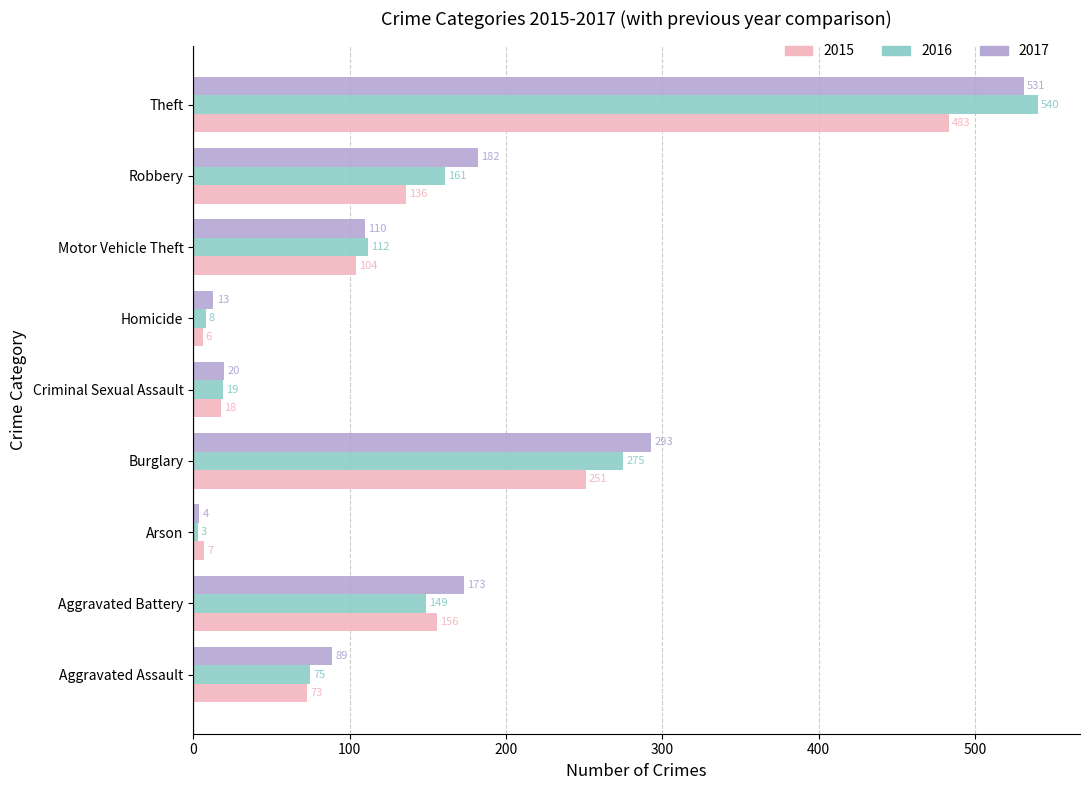

At which category does the chart reach its peak across all series?

Theft